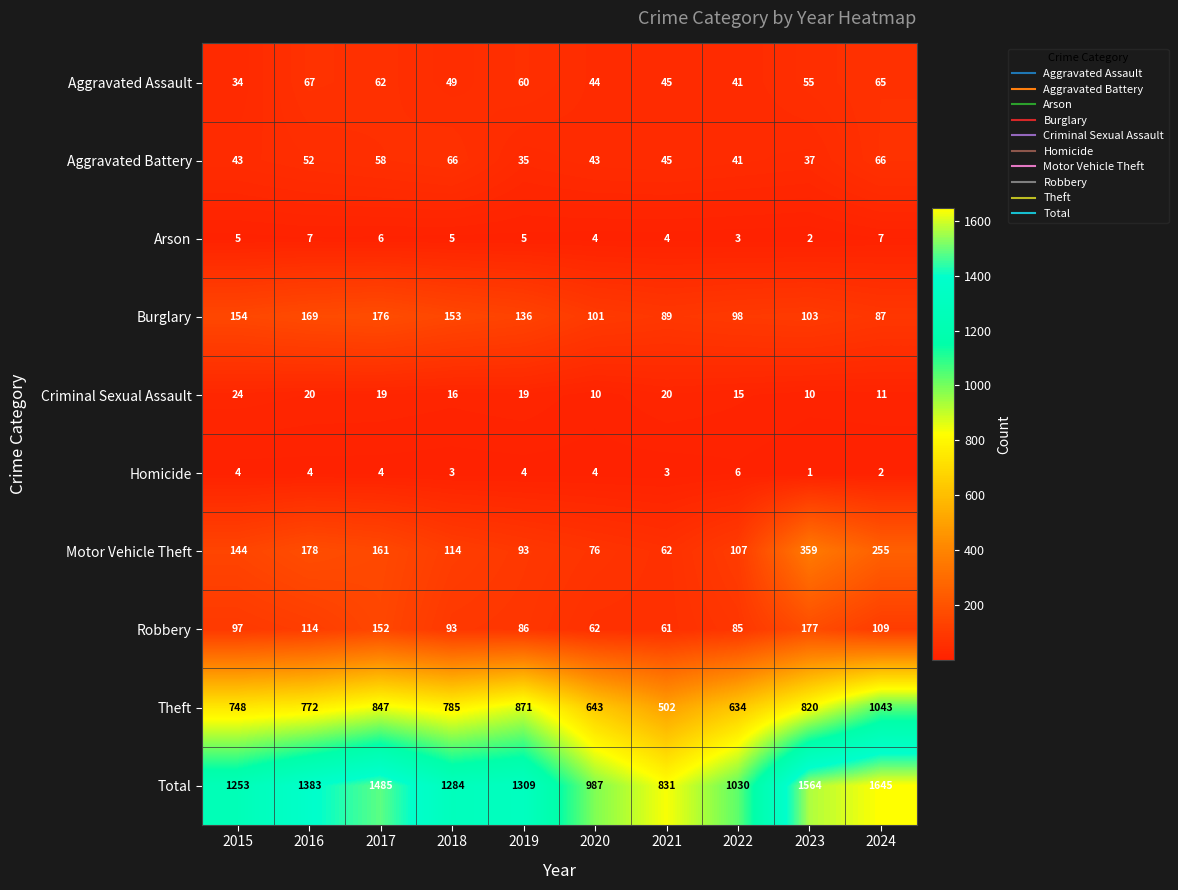

What is the maximum value for Homicide?

6